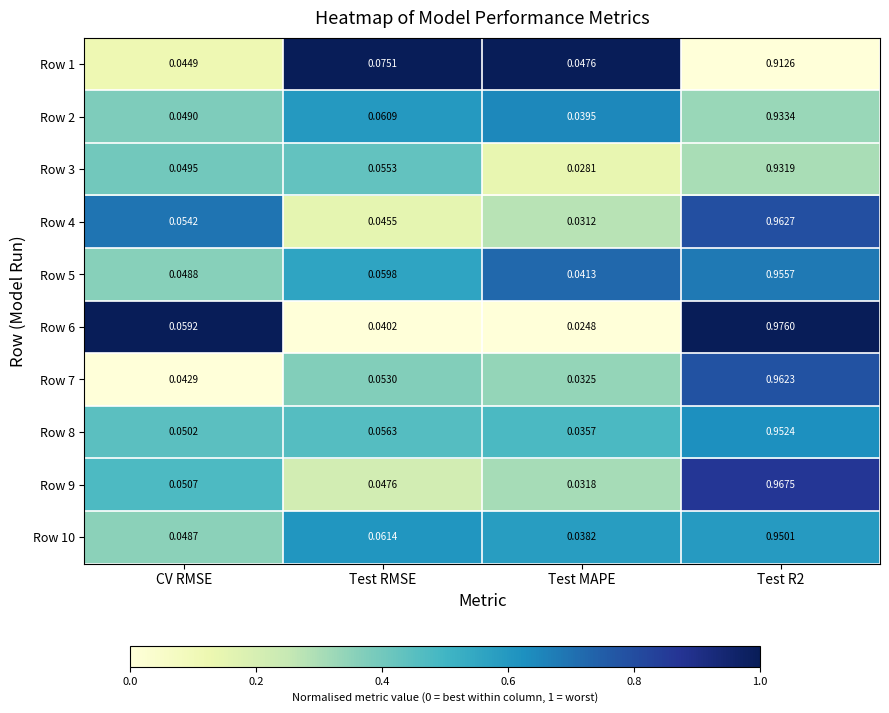

Is the value of Row 1 at CV RMSE greater than the value of Row 2 at CV RMSE?

No